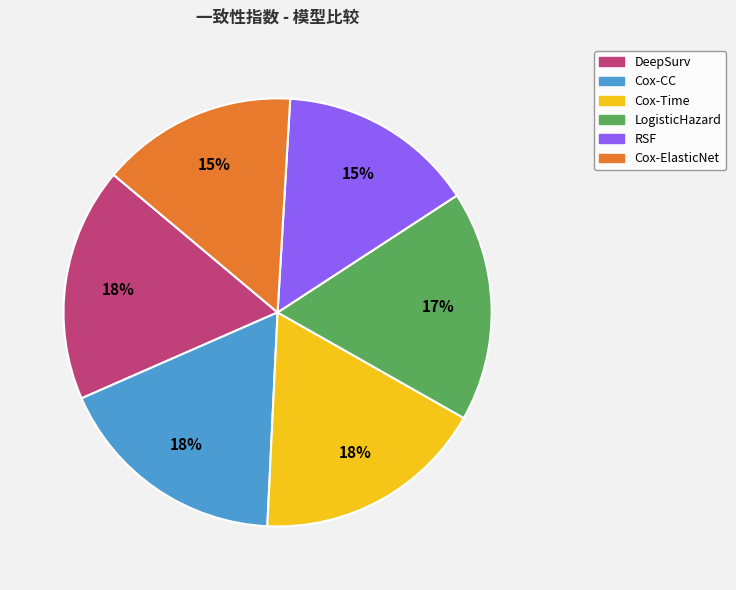

Is there a majority slice in this chart?

No